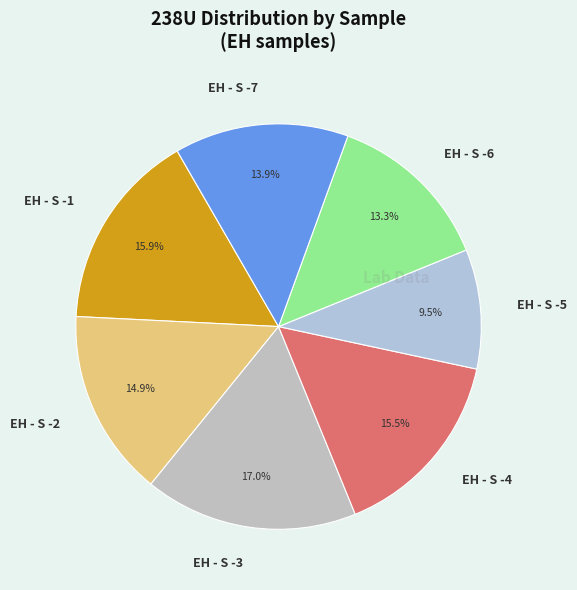

True or false: EH - S -6 accounts for 1% of the total.

False